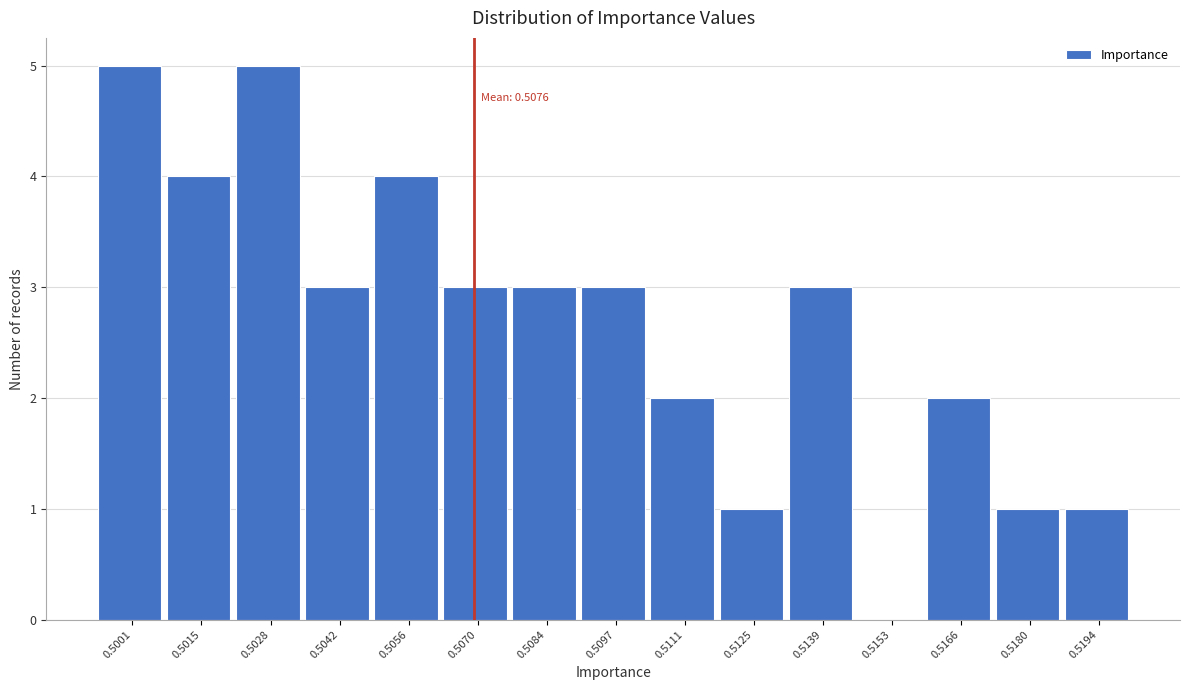

Reading right to left, extract all data points from this chart.

0.5194=1	0.5180=1	0.5166=2	0.5153=0	0.5139=3	0.5125=1	0.5111=2	0.5097=3	0.5084=3	0.5070=3	0.5056=4	0.5042=3	0.5028=5	0.5015=4	0.5001=5